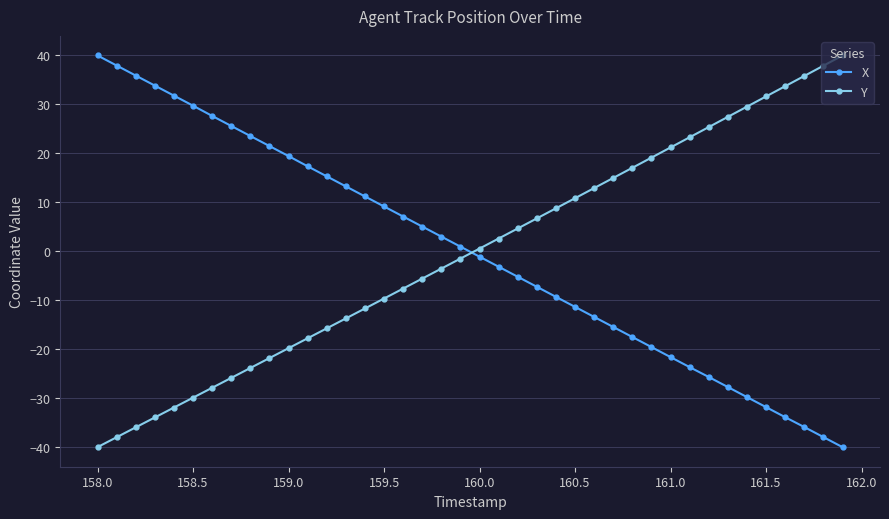

True or false: Y has more than 0 points higher than both neighbors.

False